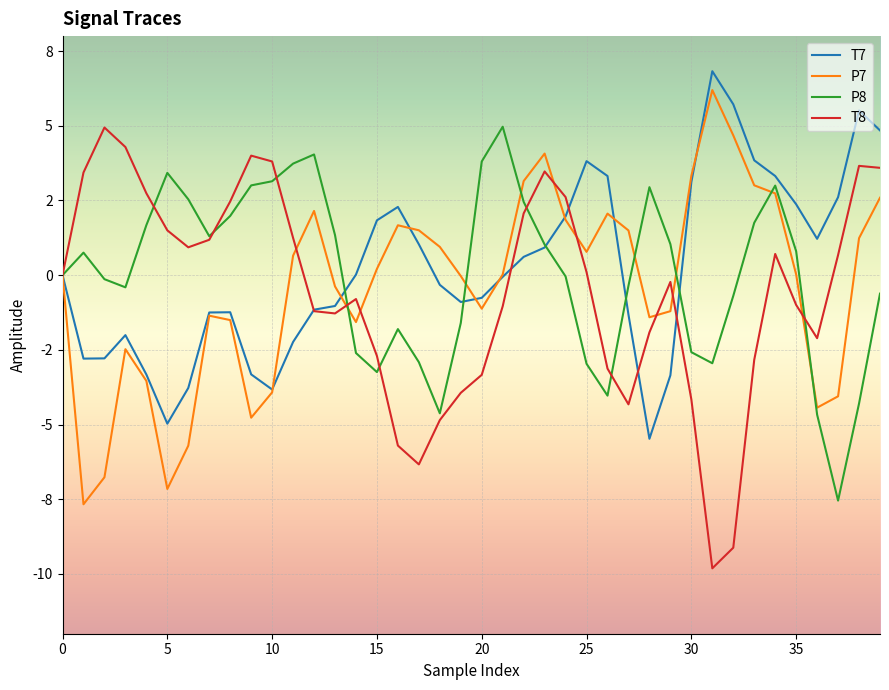

Does the chart have visible grid lines?

Yes